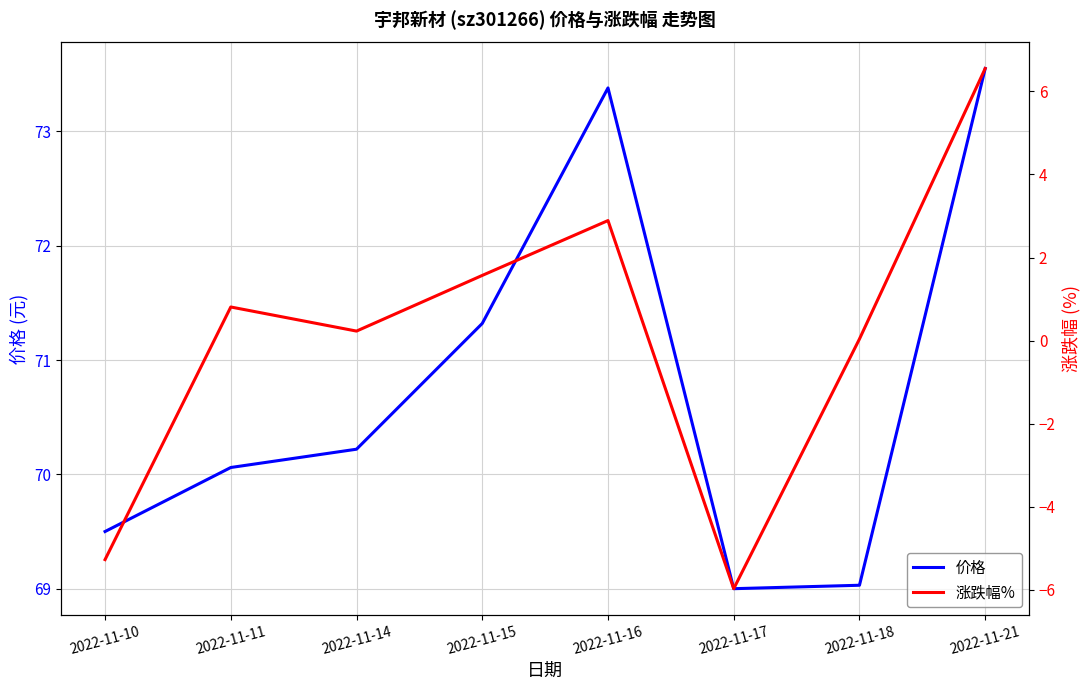

Where is 涨跌幅% nearest to the value 0?

2022-11-18